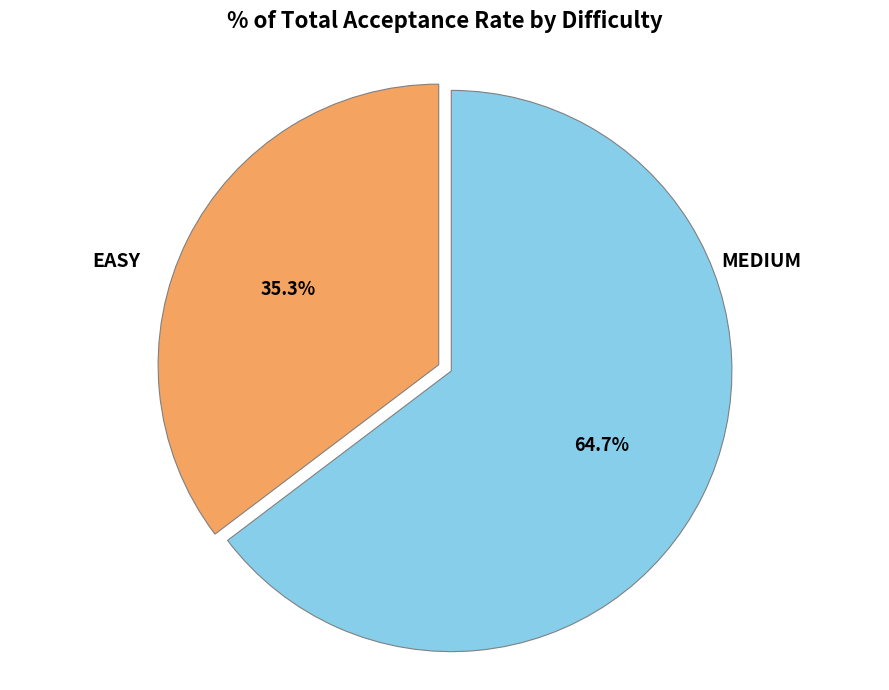

Is MEDIUM the majority of the pie?

No